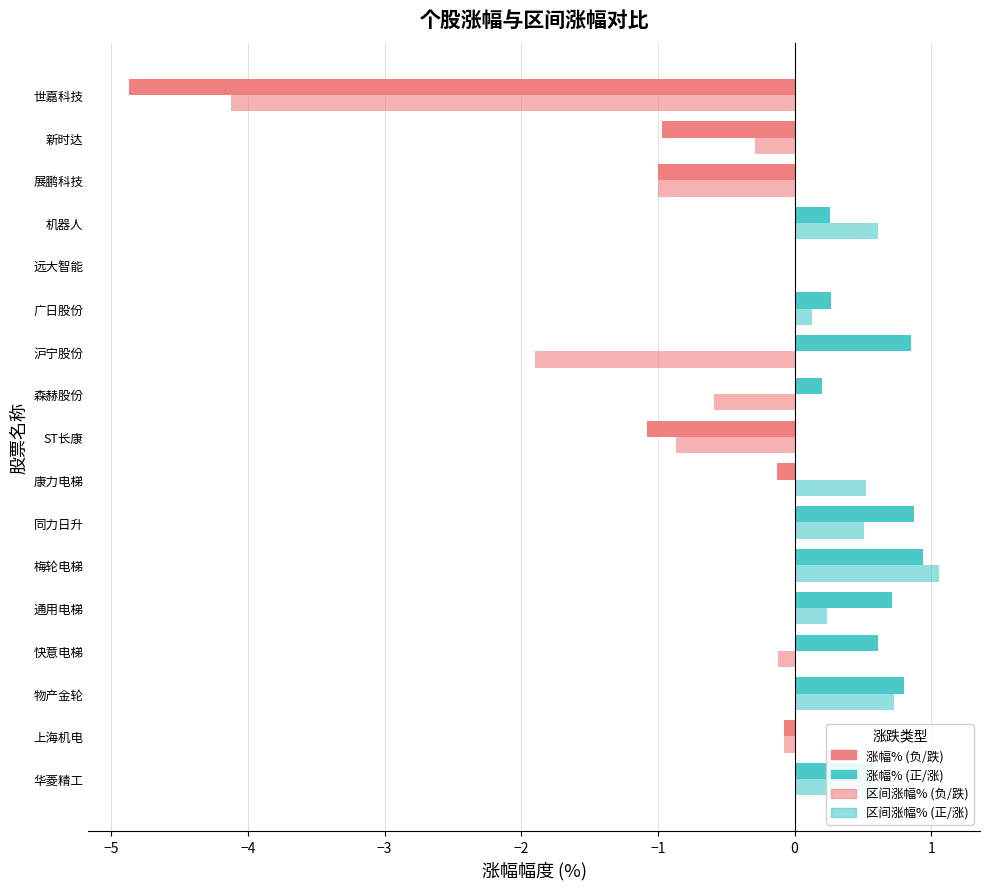

Count the number of categories in the chart.

17